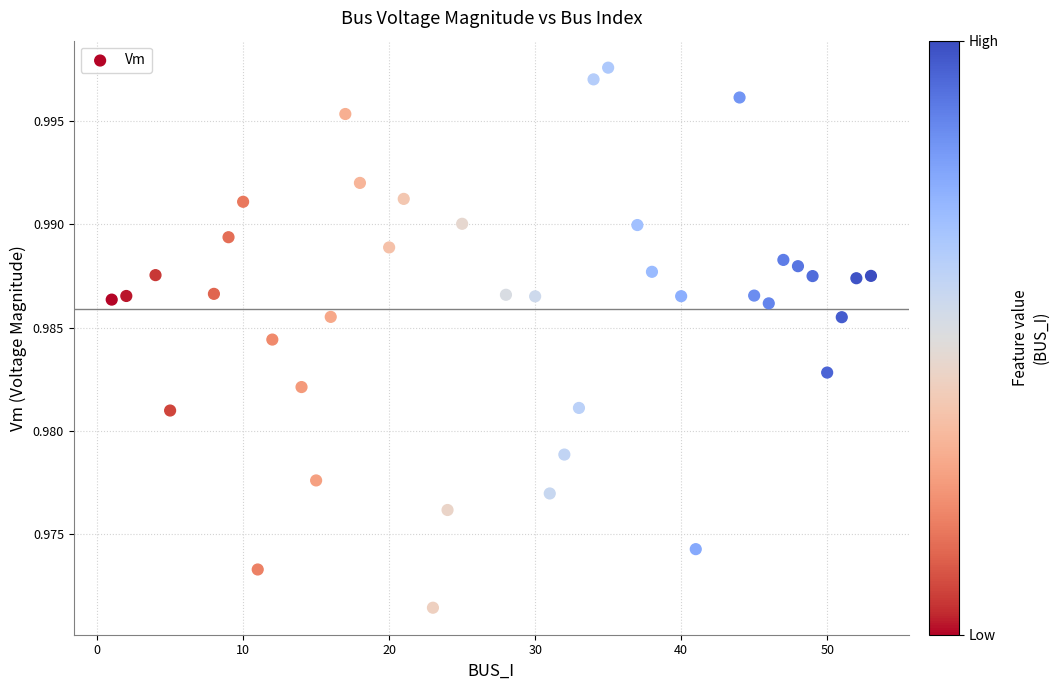

What is the range of X values (max minus min)?

52.0